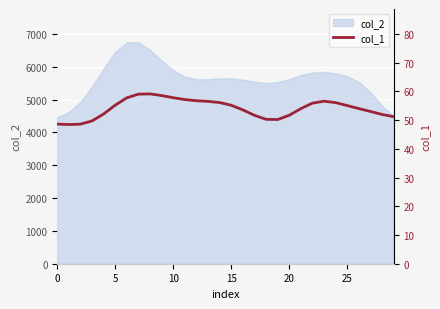

What is the ratio of the value at 20 to the value at 18?

1.0